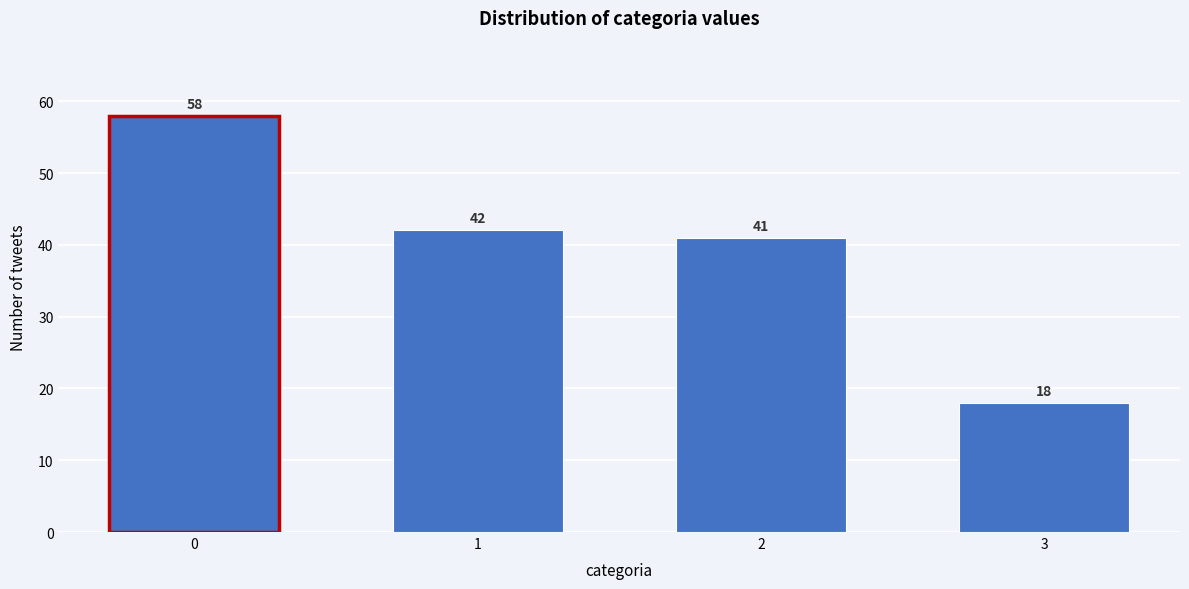

Reading right to left, extract all data points from this chart.

3=18	2=41	1=42	0=58